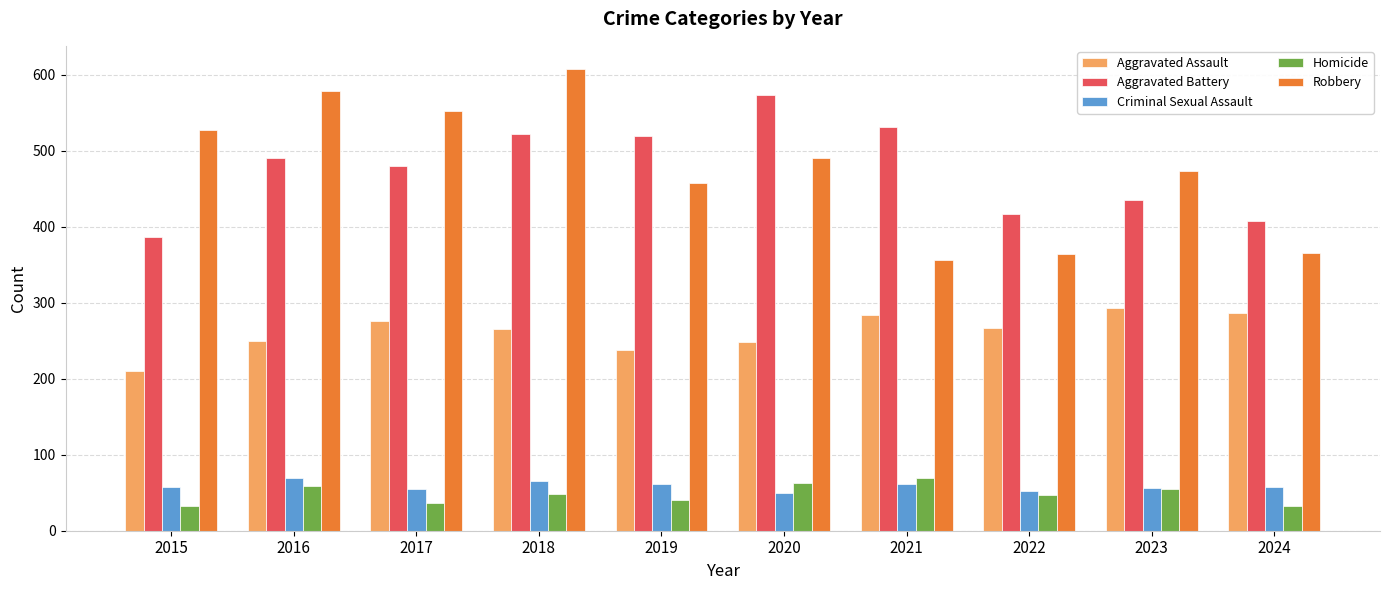

How many data points in Homicide are less than 49?

5